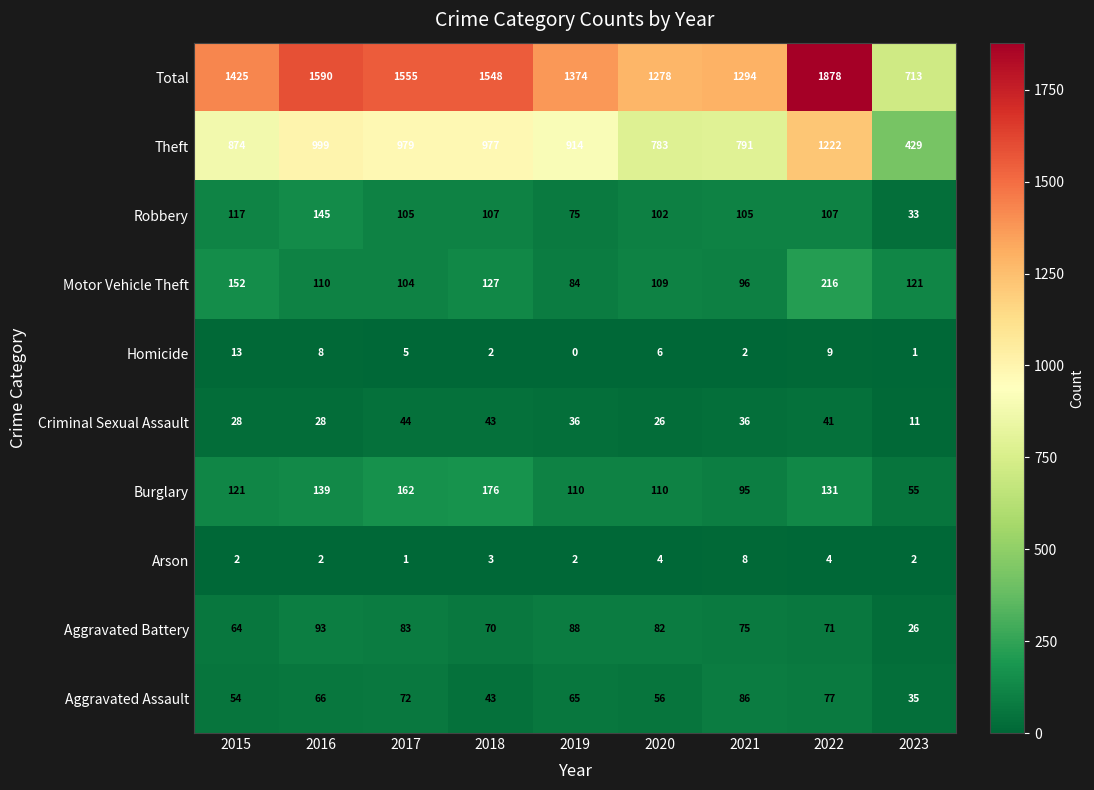

How many categories are shown in the chart?

9